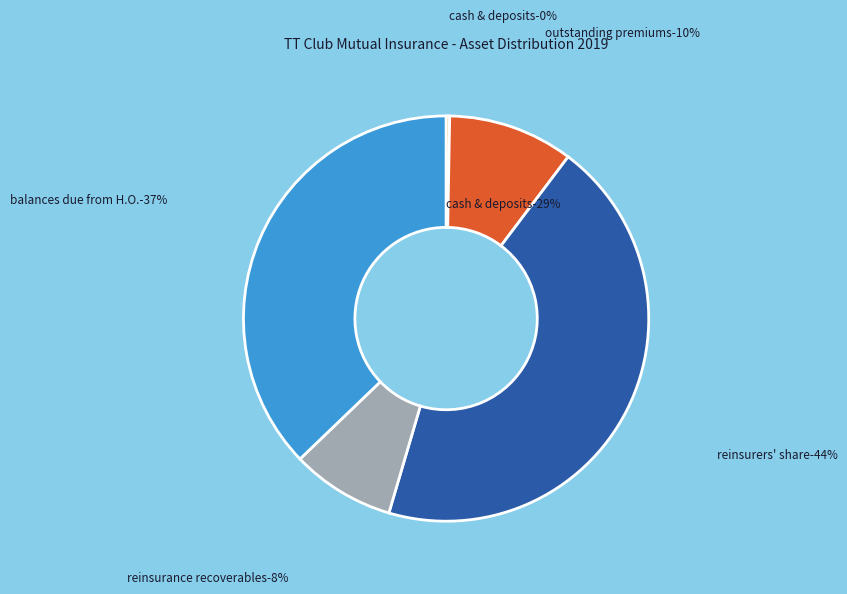

Does Reinsurance recoverables on paid claims represent more than half of the total?

No